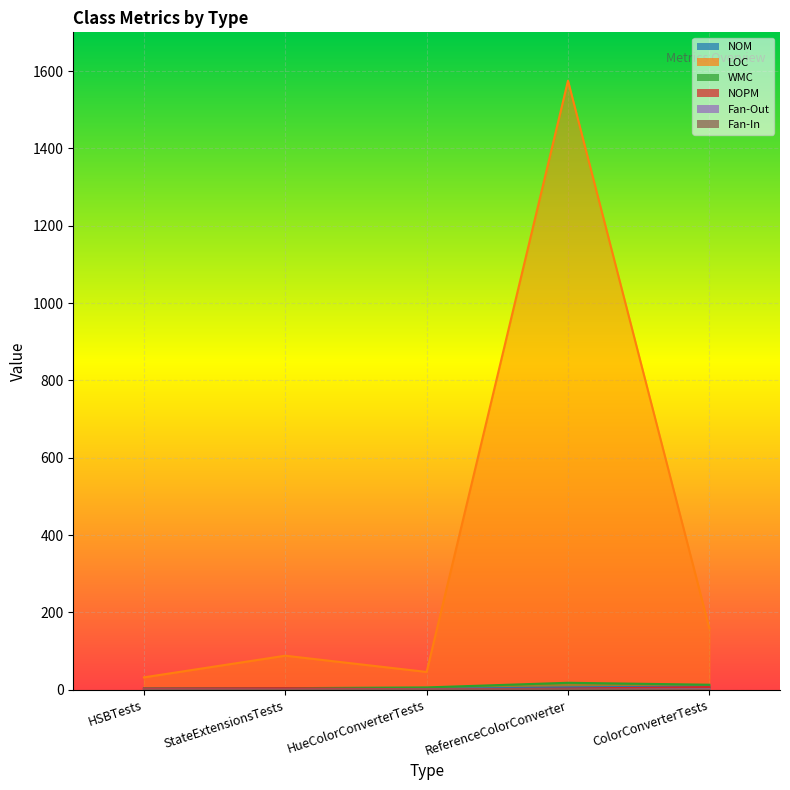

Count the Fan-Out values in the range 0 to 1.

5